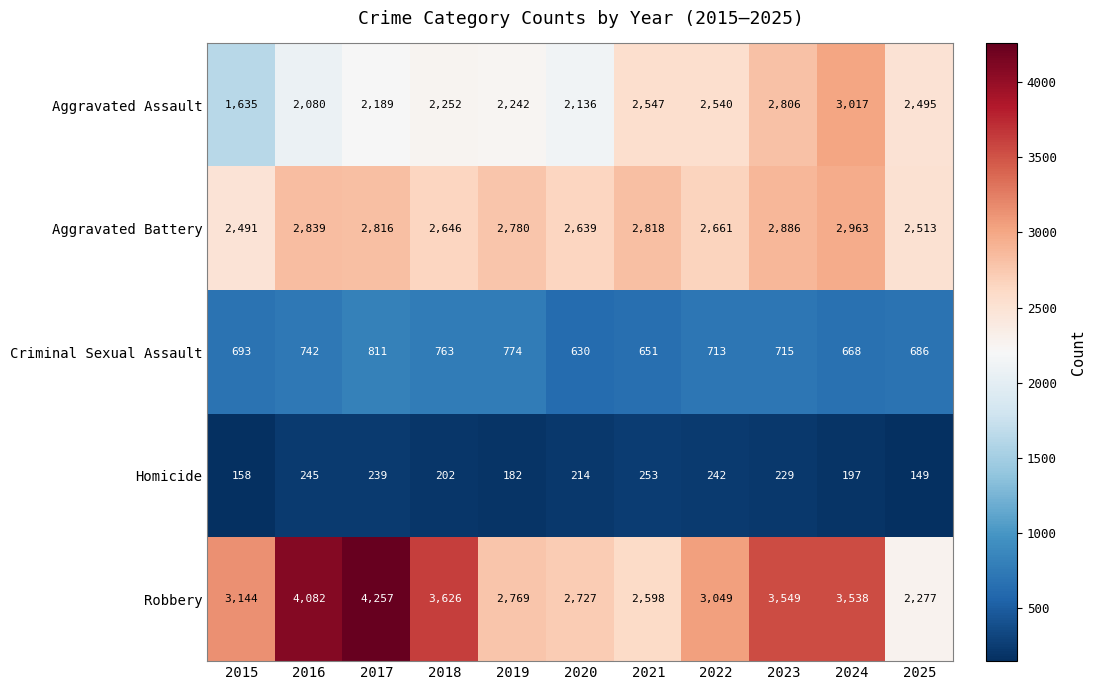

What is the approximate value of Criminal Sexual Assault at 2021?

651